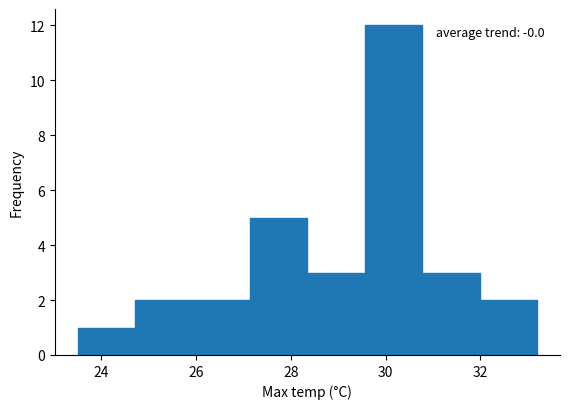

Which range on the x-axis has the tallest bar?

29.6 to 30.8